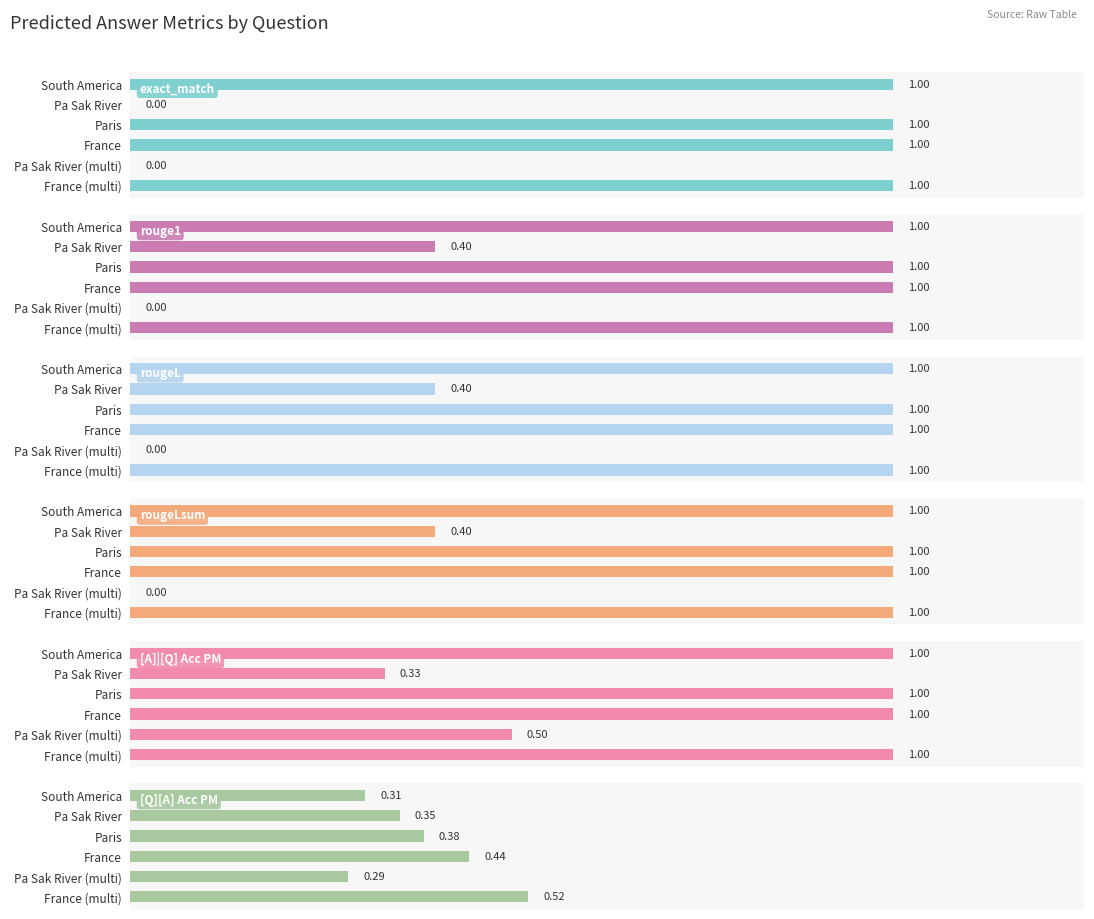

Rank the series by their maximum value, from lowest to highest.

[Q][A] Acc PM, exact_match, rouge1, rougeL, rougeLsum, [A]|[Q] Acc PM